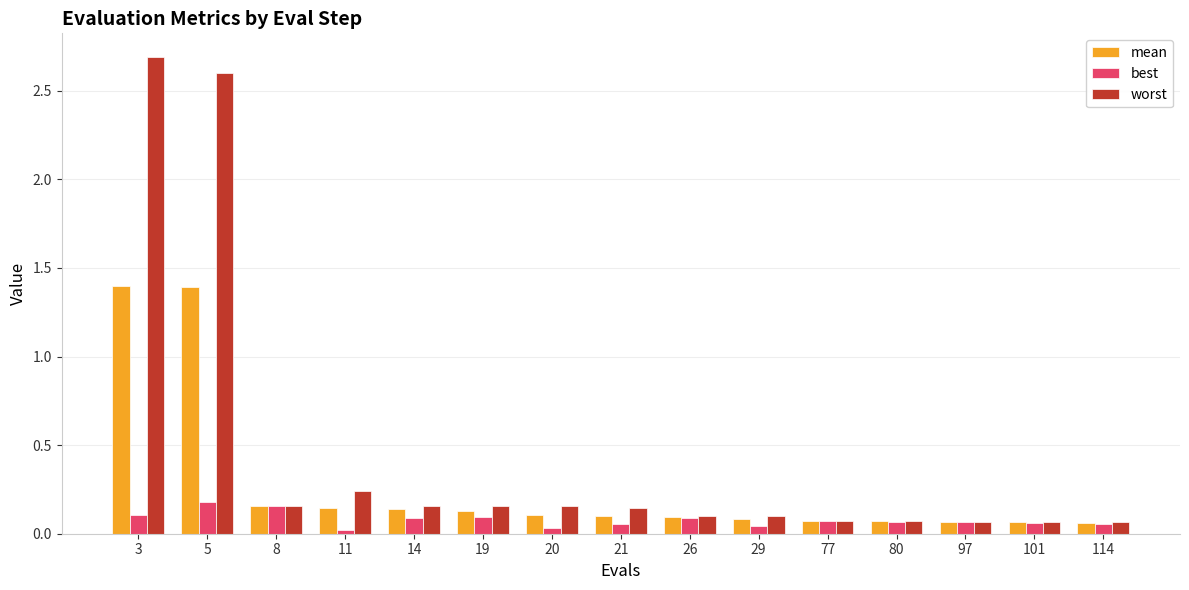

What is the total value across all series at 26?

0.3